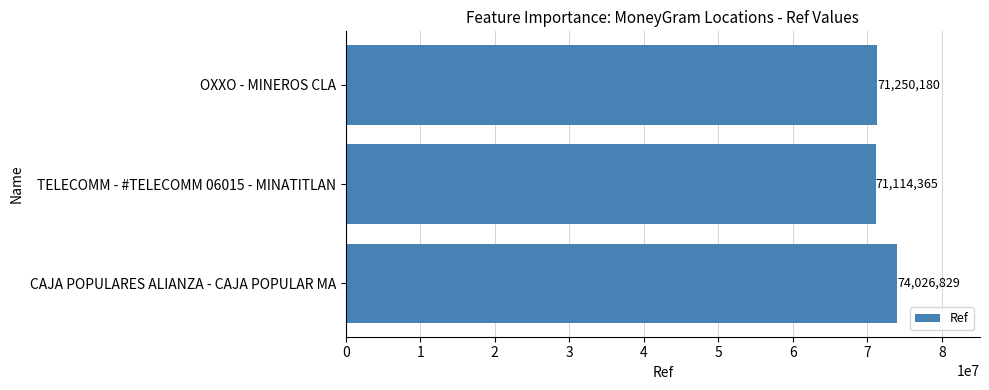

Count the number of data series in this chart.

1